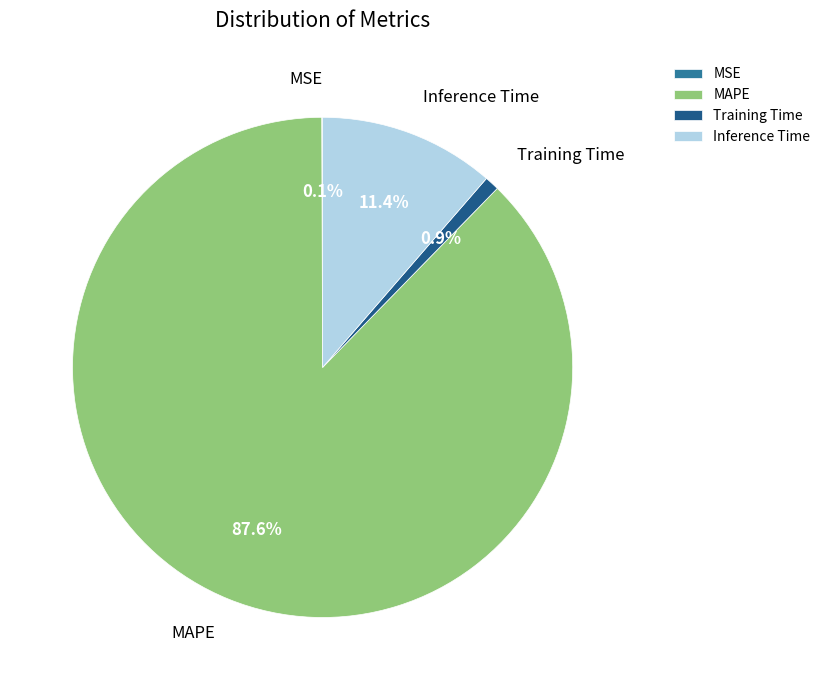

What percentage is the Training Time slice, to the nearest percent?

1%